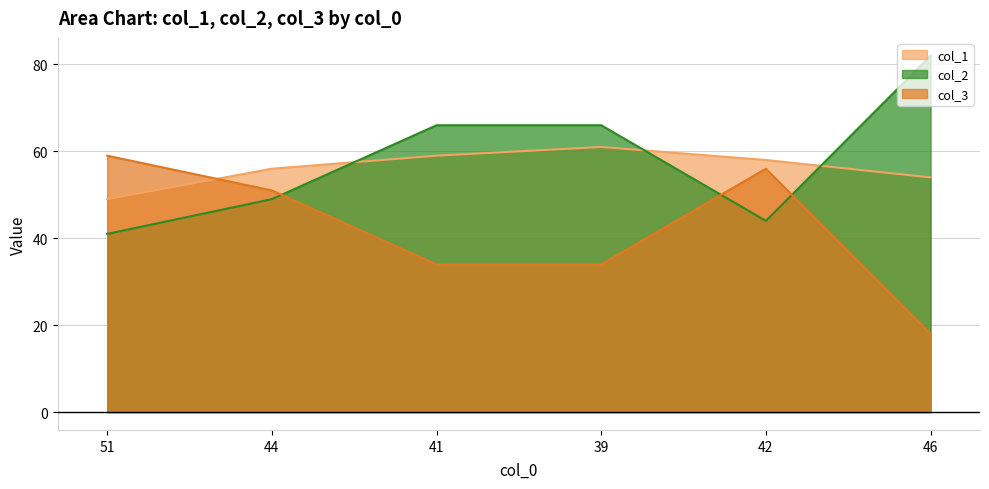

At which category is the sum across all series the highest?

39